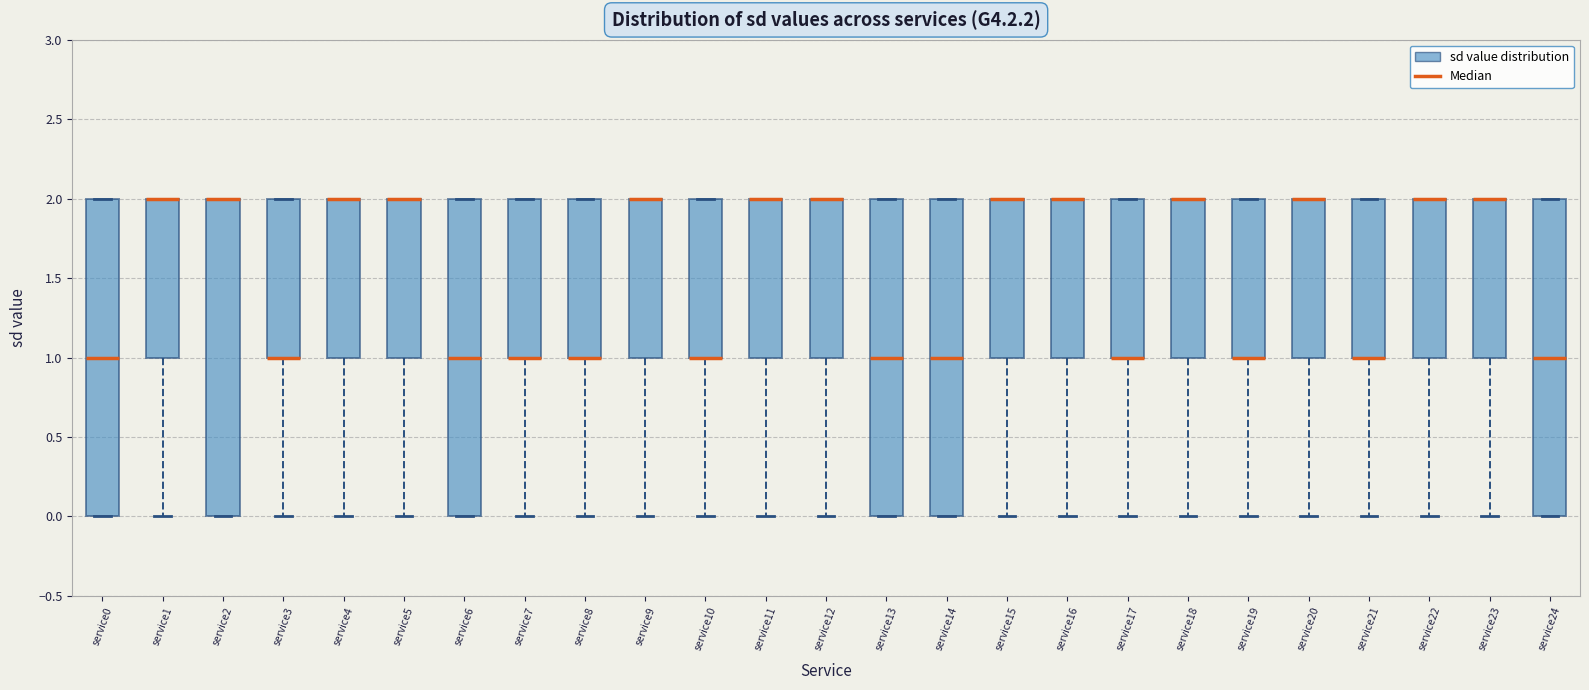

Where does the lower whisker of the box for service15 end on the y-axis? The values are not printed on the chart, so give them approximately, as read against the axis.

0